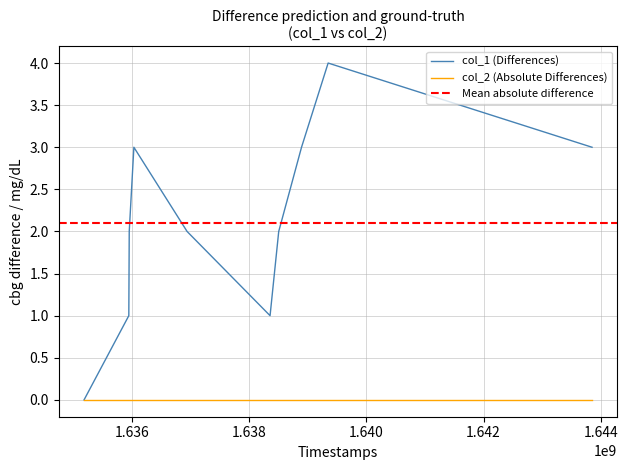

What is the sum of the values at 1636945535 and 1635951983?

3